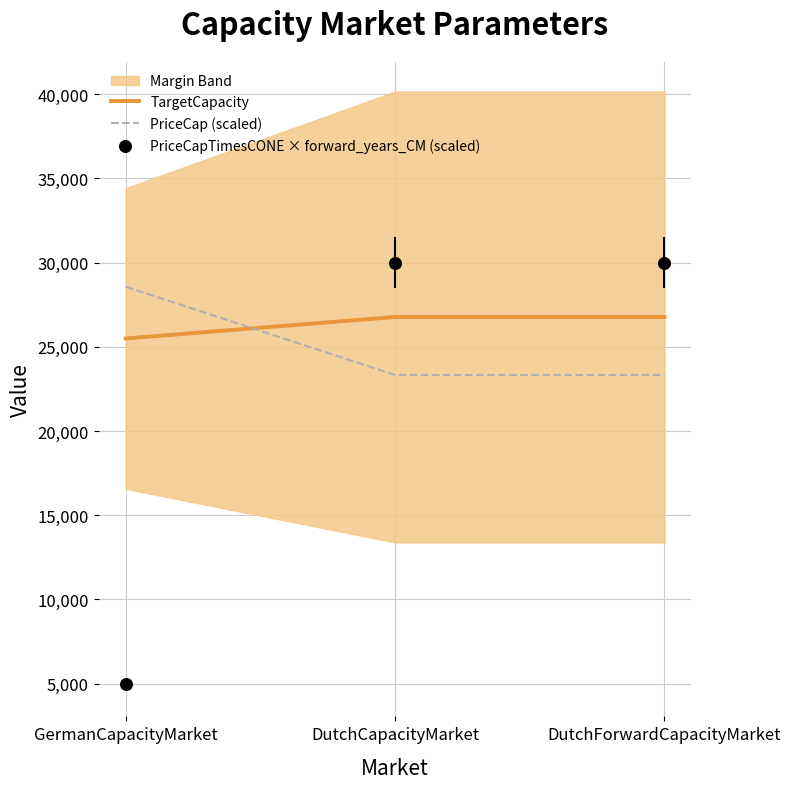

Read the TargetCapacity value at DutchCapacityMarket.

26776.0